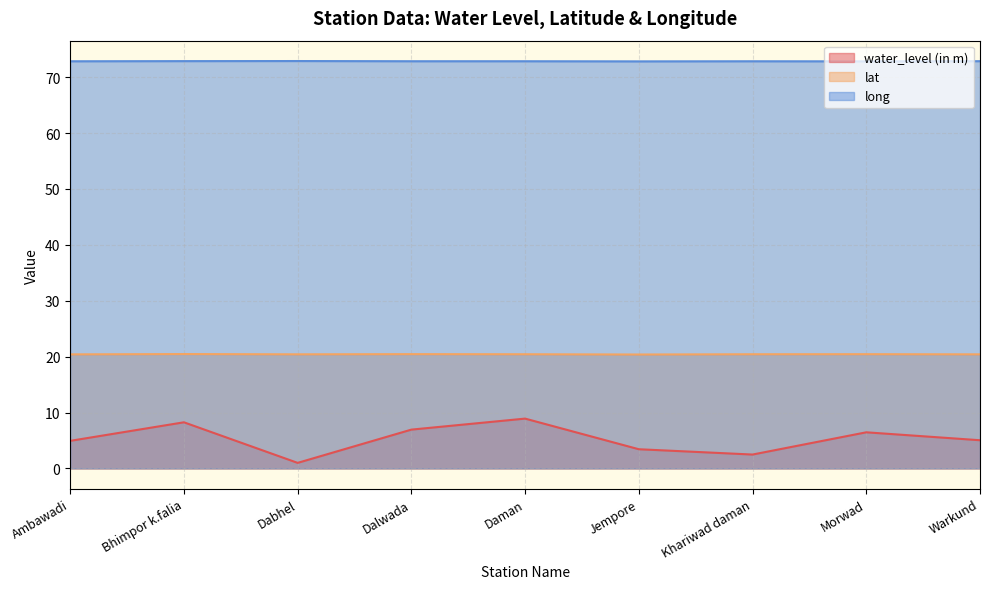

Reading left to right, list all the values displayed in this chart.

water_level (in m): Ambawadi=4.9	Bhimpor k.falia=8.2	Dabhel=1.0	Dalwada=6.9	Daman=8.9	Jempore=3.4	Khariwad daman=2.5	Morwad=6.5	Warkund=5.0
lat: Ambawadi=20.4	Bhimpor k.falia=20.5	Dabhel=20.4	Dalwada=20.4	Daman=20.4	Jempore=20.4	Khariwad daman=20.4	Morwad=20.4	Warkund=20.4
long: Ambawadi=72.8	Bhimpor k.falia=72.9	Dabhel=72.9	Dalwada=72.9	Daman=72.9	Jempore=72.8	Khariwad daman=72.8	Morwad=72.8	Warkund=72.9